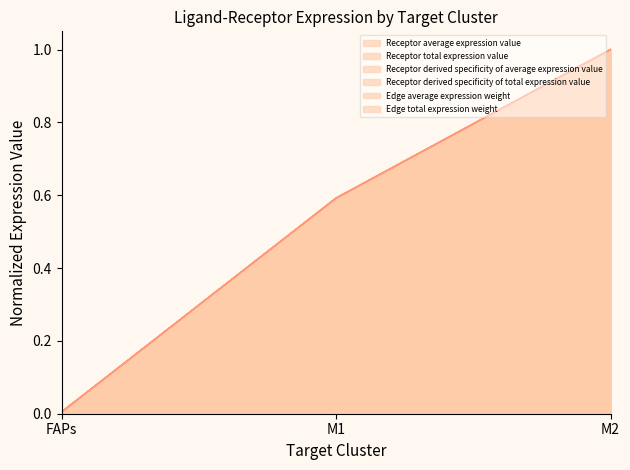

What position from the left is FAPs?

1